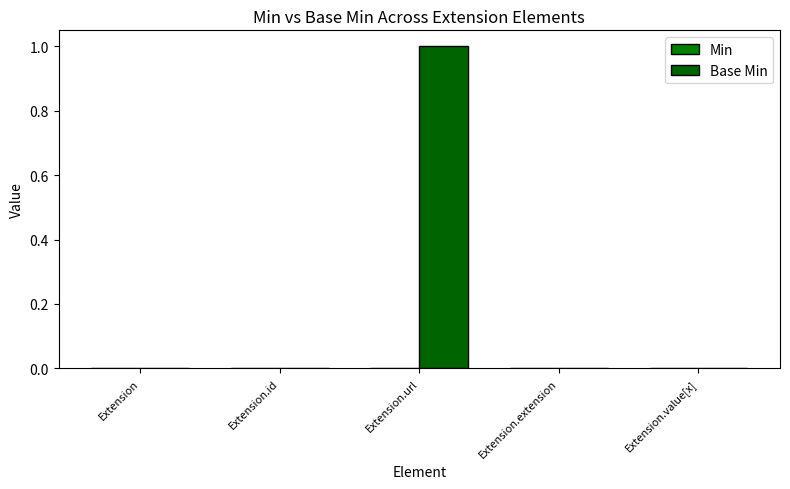

What is the maximum value shown in the chart?

1